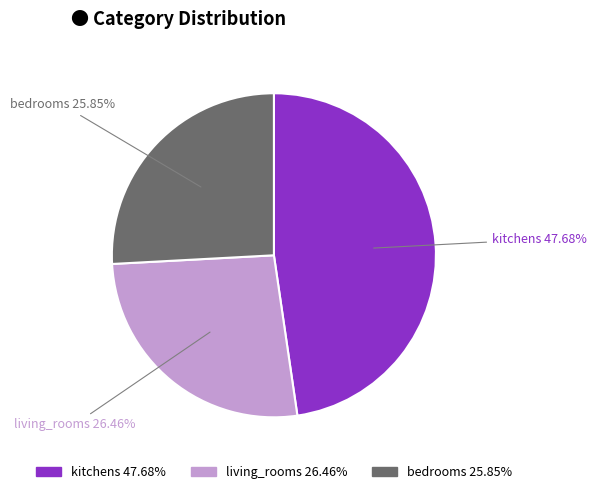

Is there a majority slice in this chart?

No